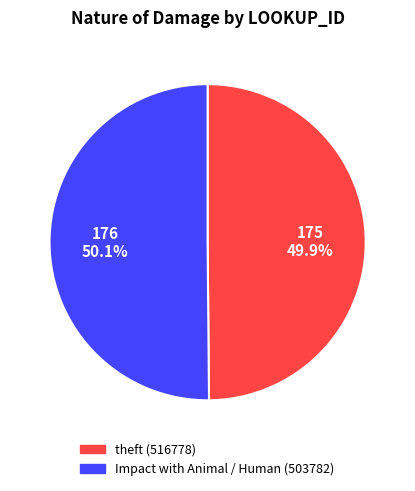

What is the ratio of the value at Impact with Animal / Human (503782) to the value at theft (516778)?

1.0